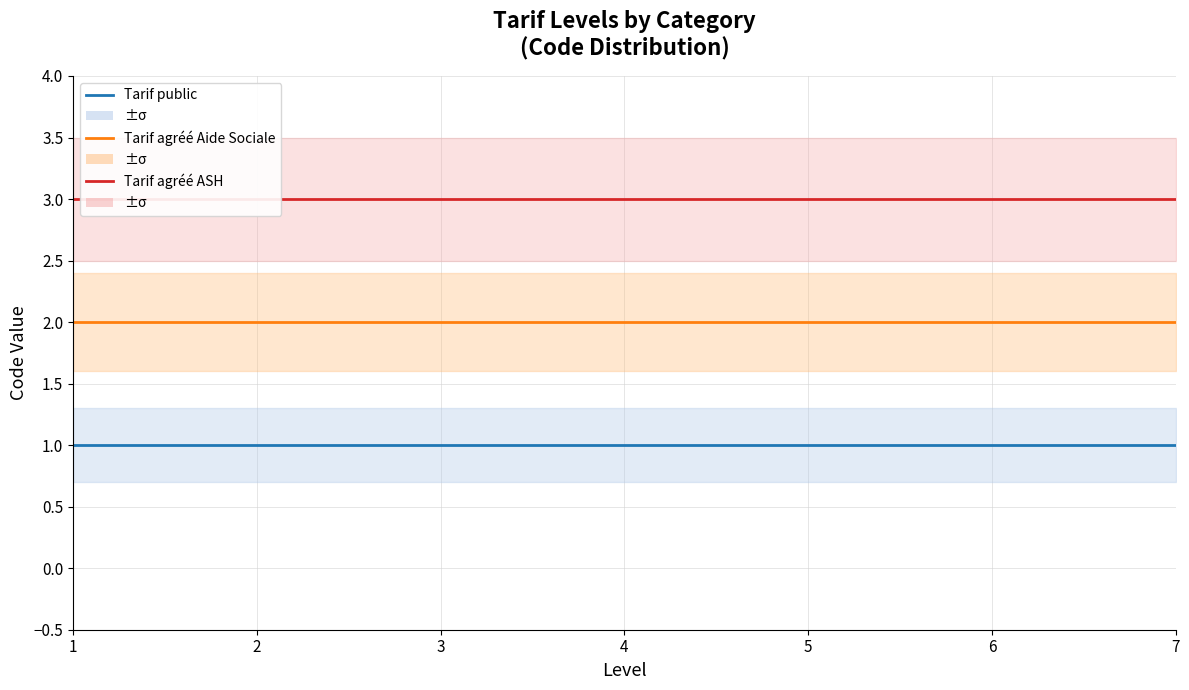

Read the Tarif agréé ASH value at 3.

3